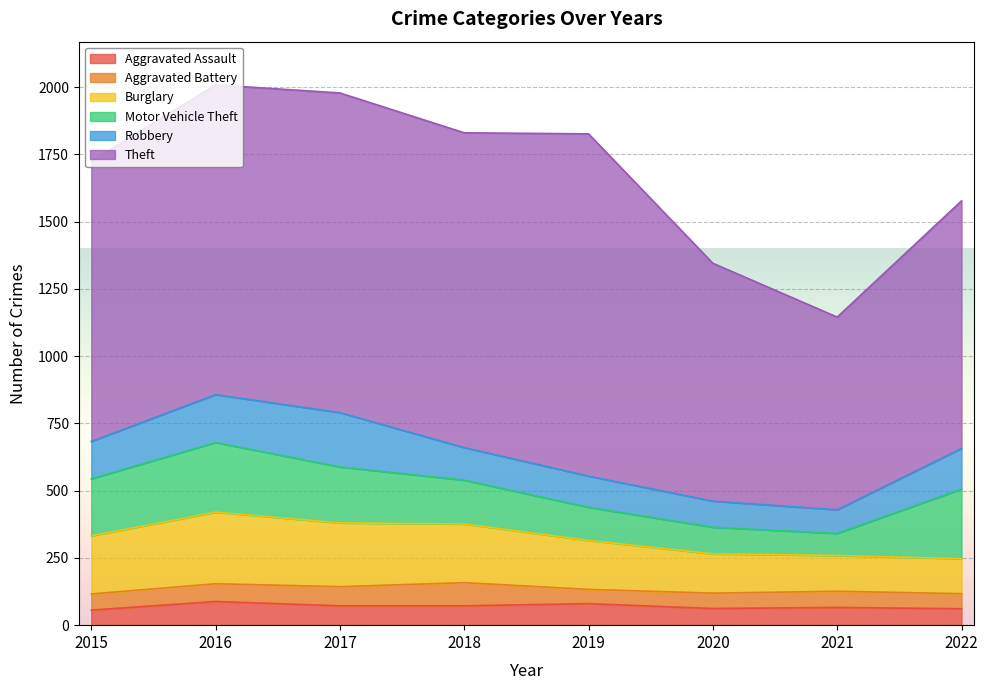

Which series has the widest spread of values?

Theft